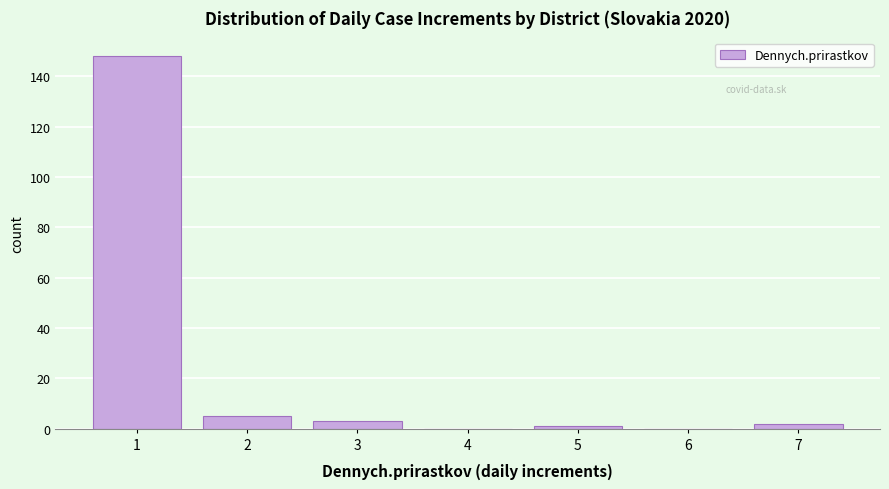

Reading left to right, extract all data points from this chart.

1=148	2=5	3=3	4=0	5=1	6=0	7=2